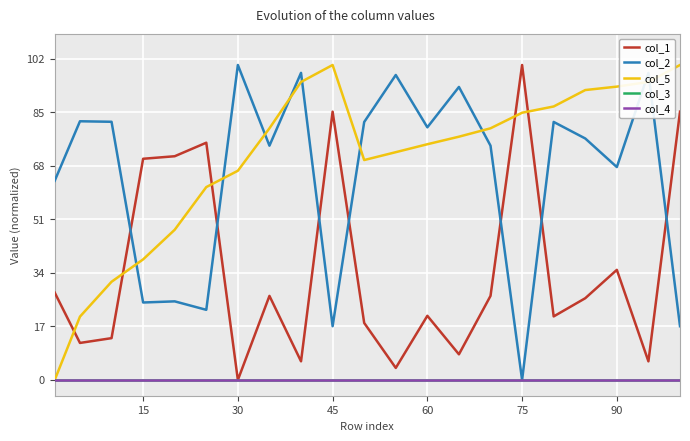

Does the chart display data point markers on the line(s)?

No